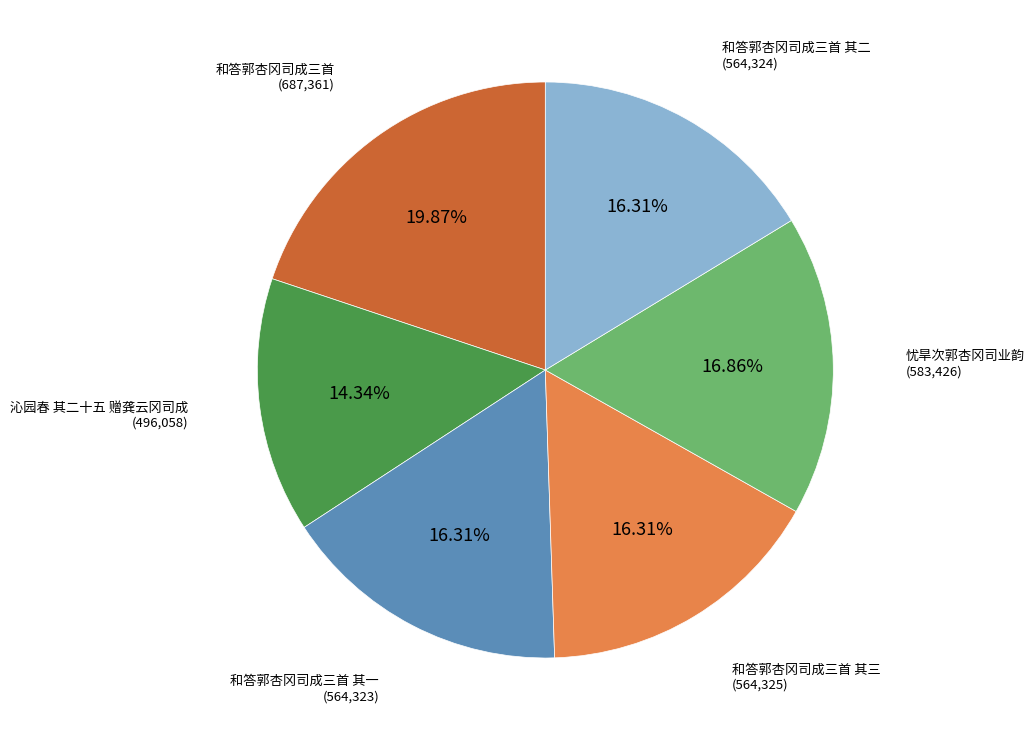

How many slices are in this pie chart?

6